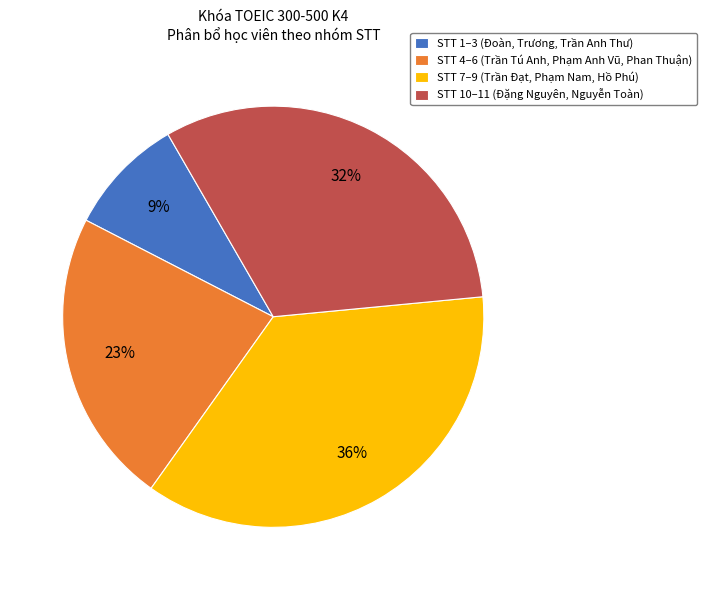

Rank the categories by value from lowest to highest.

STT 1–3 (Đoàn, Trương, Trần Anh Thư), STT 4–6 (Trần Tú Anh, Phạm Anh Vũ, Phan Thuận), STT 10–11 (Đặng Nguyên, Nguyễn Toàn), STT 7–9 (Trần Đạt, Phạm Nam, Hồ Phú)